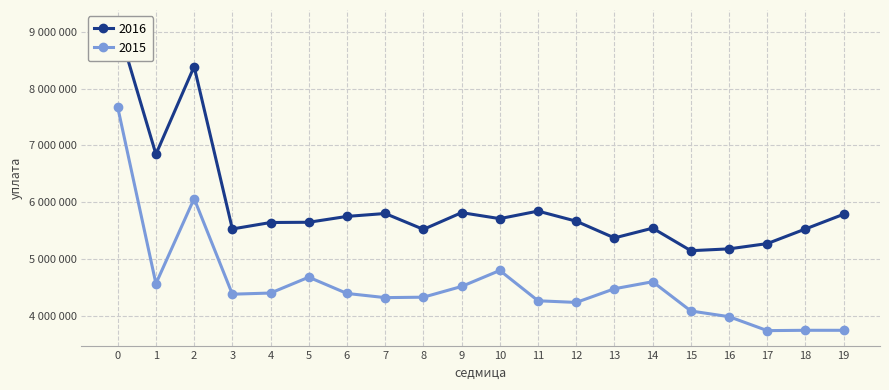

Where is the first local maximum for 2015?

2